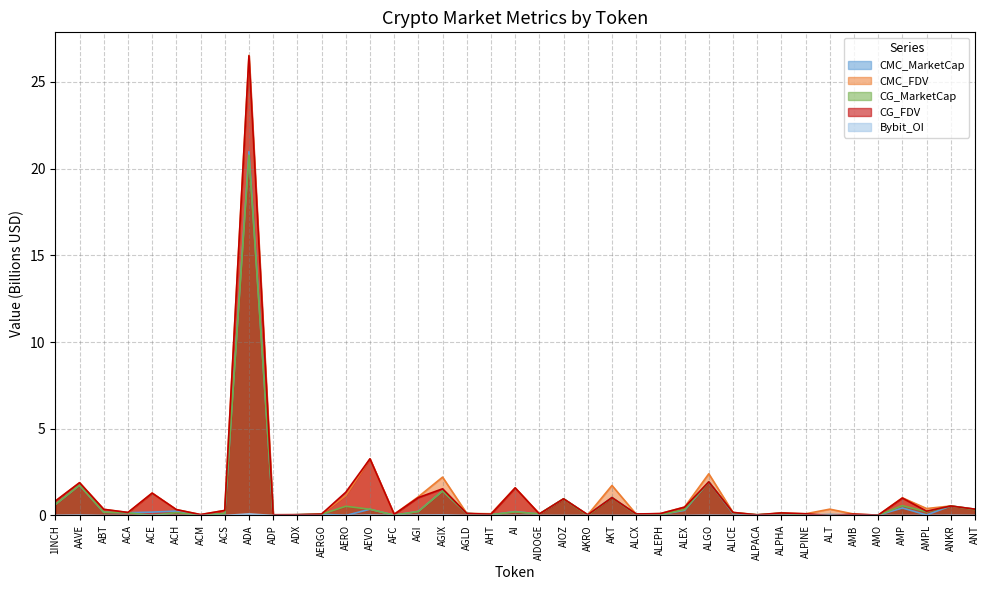

List the series in order of their peak value, lowest first.

Bybit_OI, CG_MarketCap, CMC_MarketCap, CG_FDV, CMC_FDV